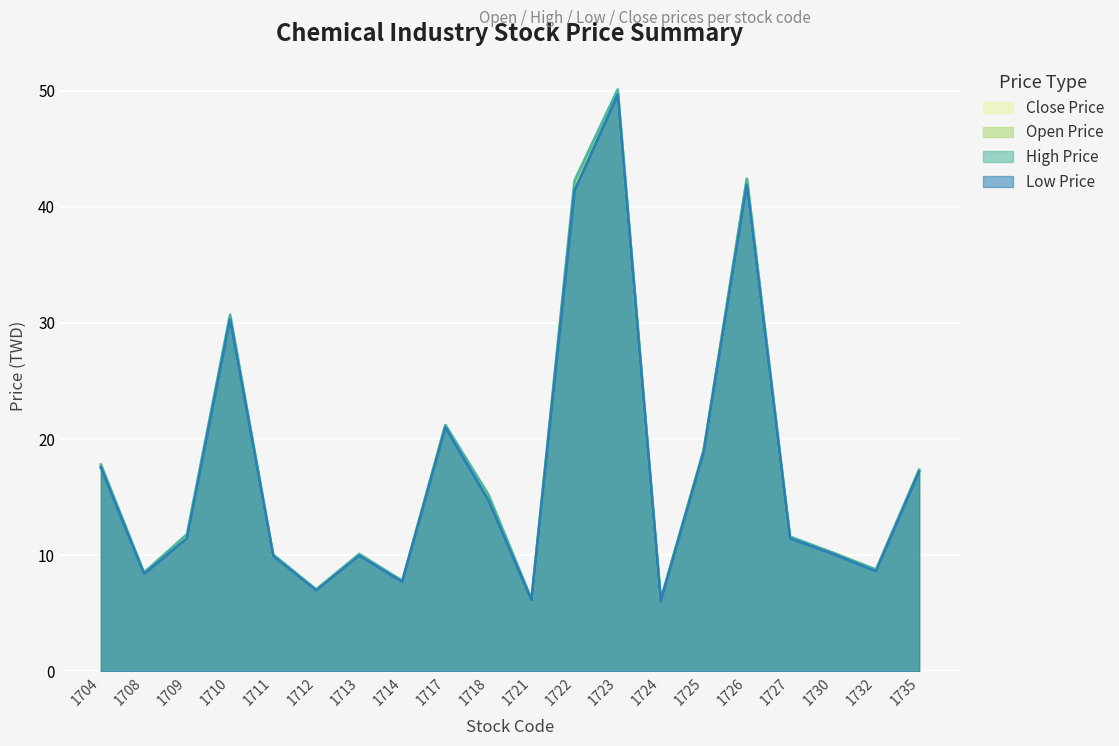

True or false: High Price and Open Price intersect in this chart.

False